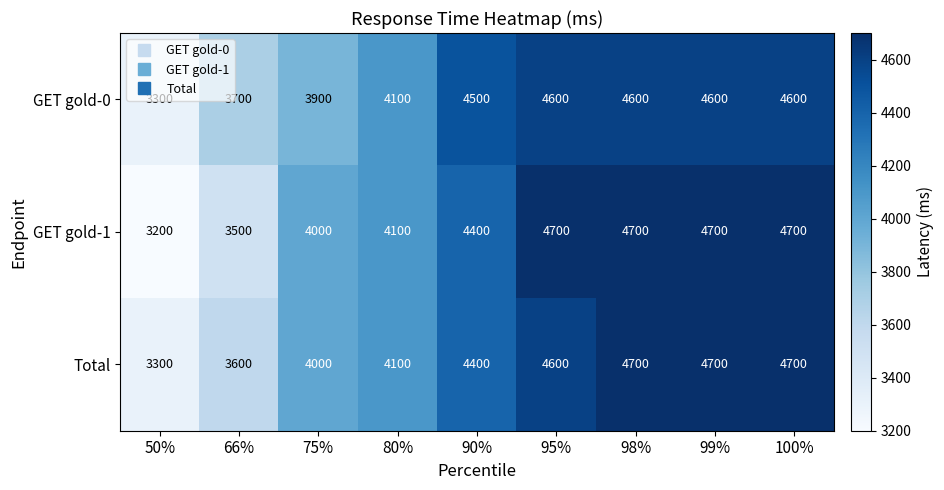

Rank the series by their average value, from highest to lowest.

Total, GET gold-1, GET gold-0